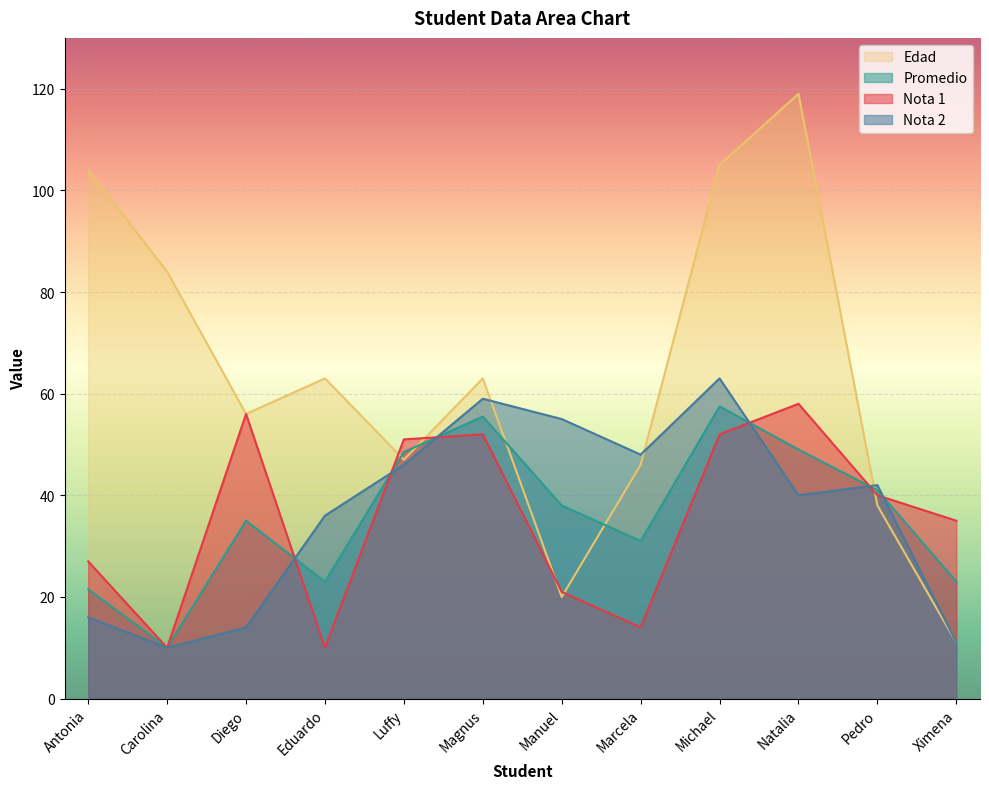

Does the chart display data point markers on the line(s)?

No